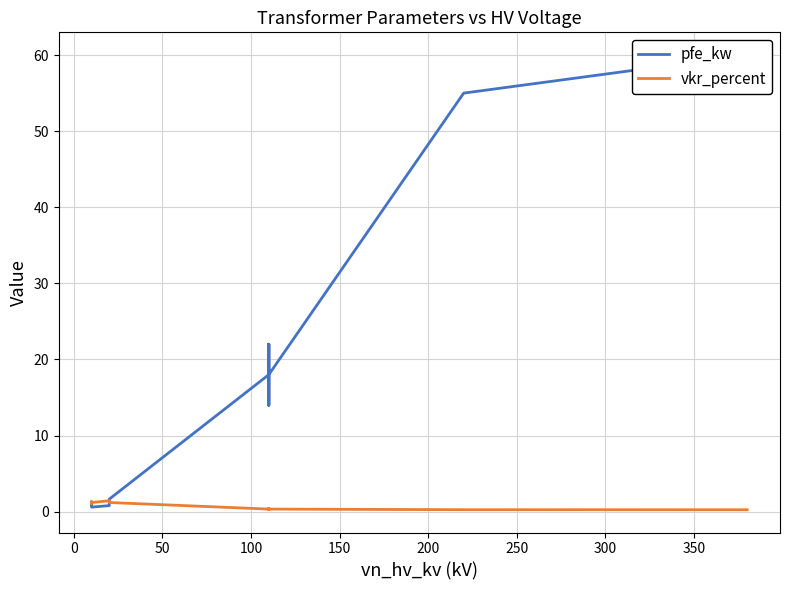

What is the value of the vkr_percent point at the 10th from the left?

0.3